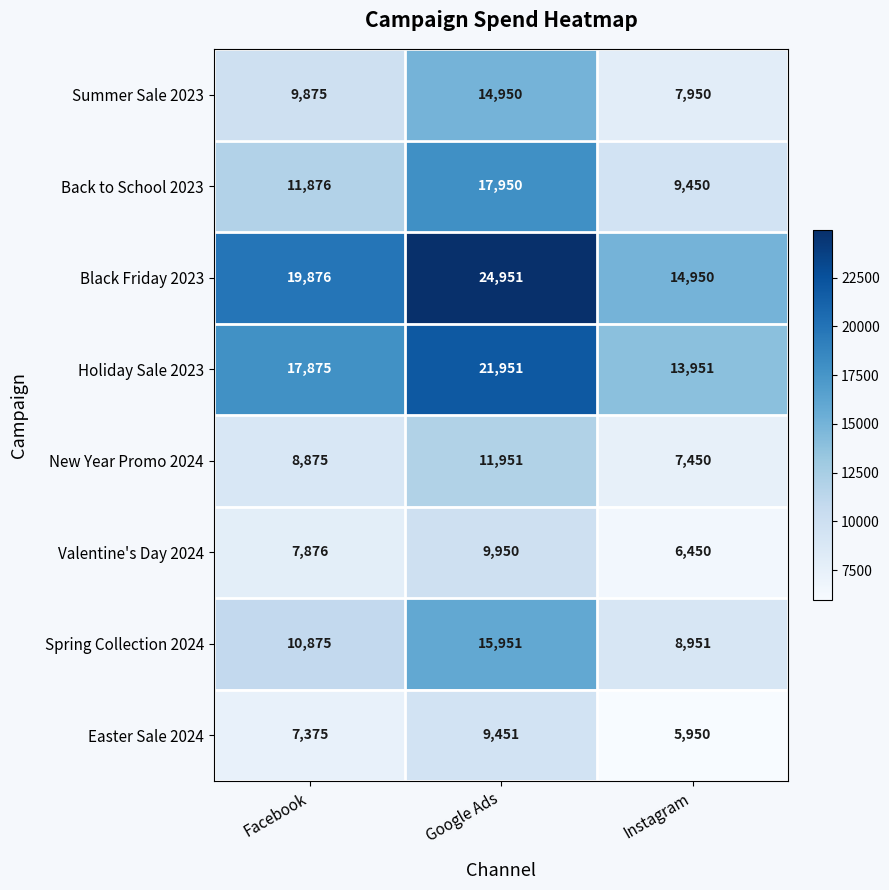

What value does the Summer Sale 2023 series have at Facebook, to the nearest 50?

9900